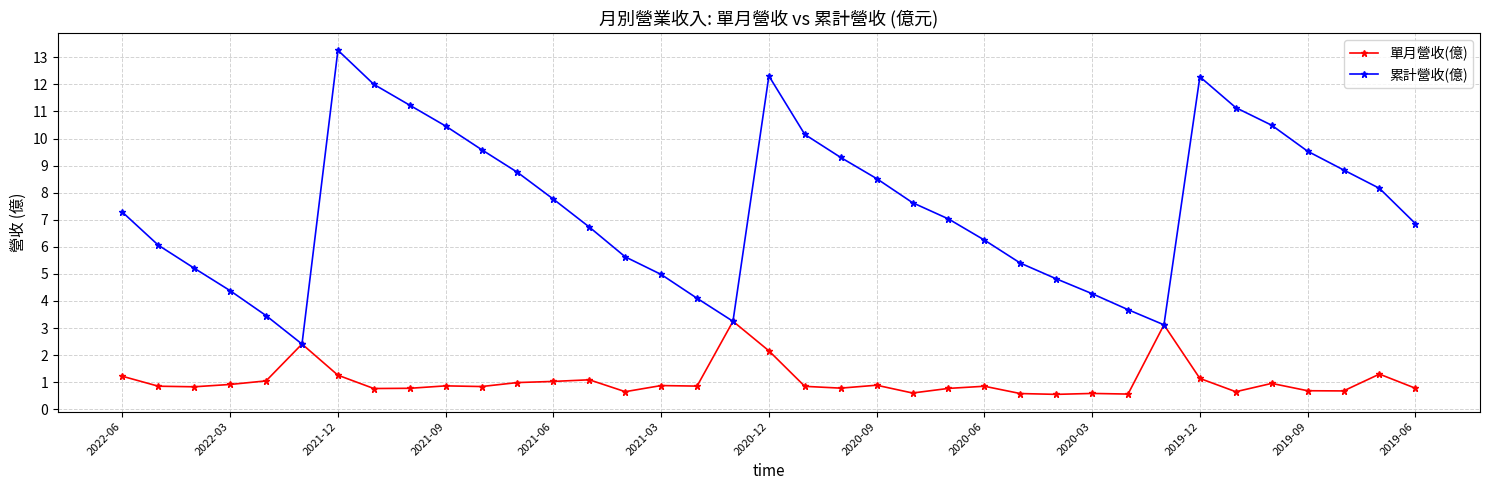

What is the maximum value for 累計營收(億)?

13.3